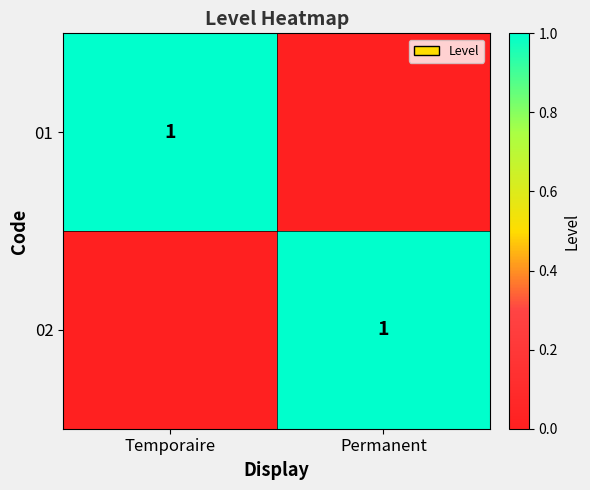

Between Permanent and Temporaire, which is larger?

Temporaire